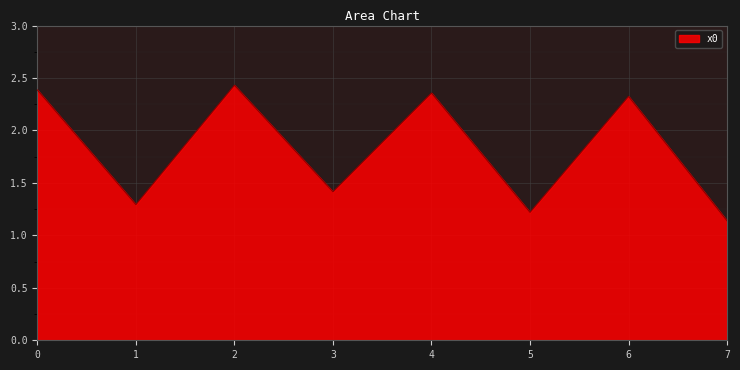

List the labels in order of value, smallest first.

7, 5, 1, 3, 6, 4, 0, 2